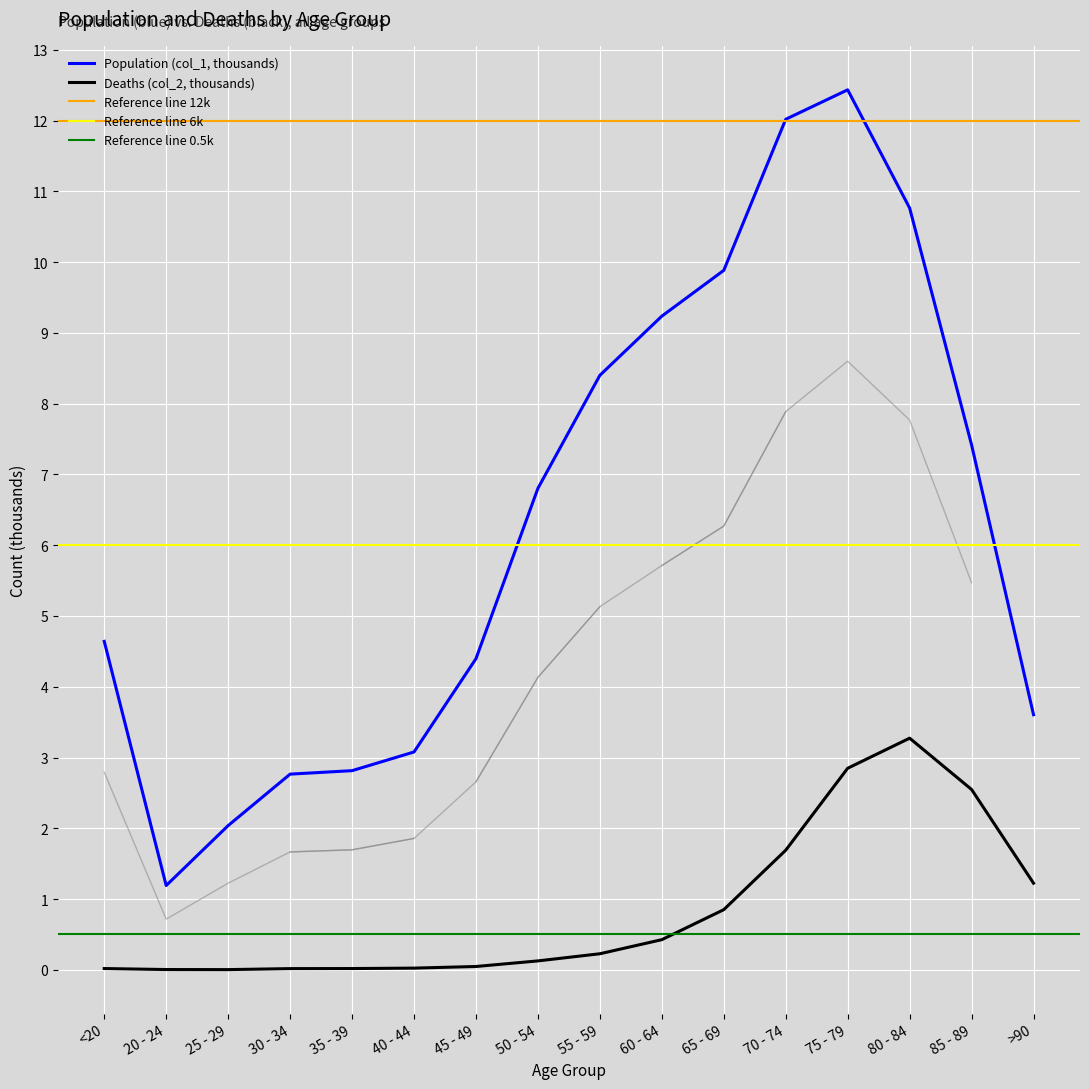

True or false: Deaths (col_2) has a value of 1.2 at >90.

True